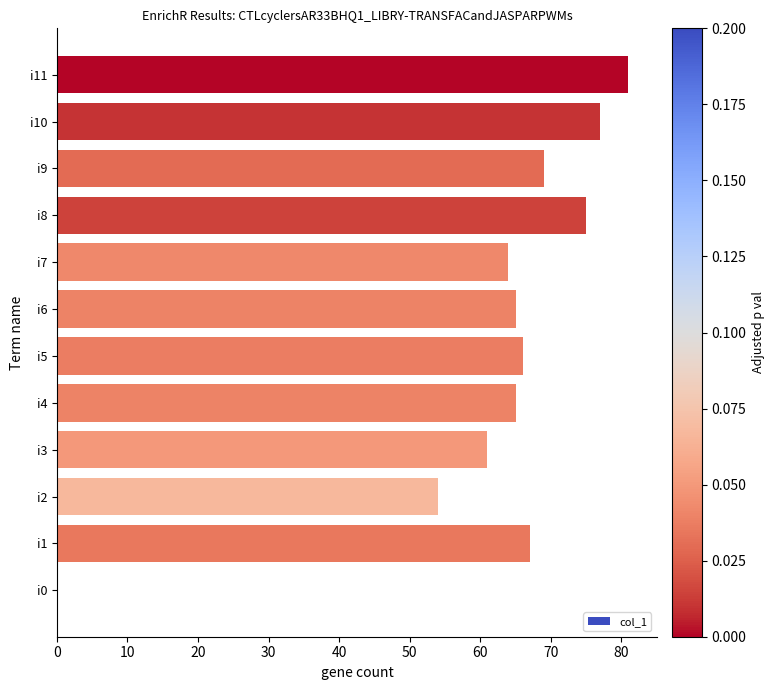

Reading bottom to top, extract all data points from this chart.

i0=0	i1=67	i2=54	i3=61	i4=65	i5=66	i6=65	i7=64	i8=75	i9=69	i10=77	i11=81